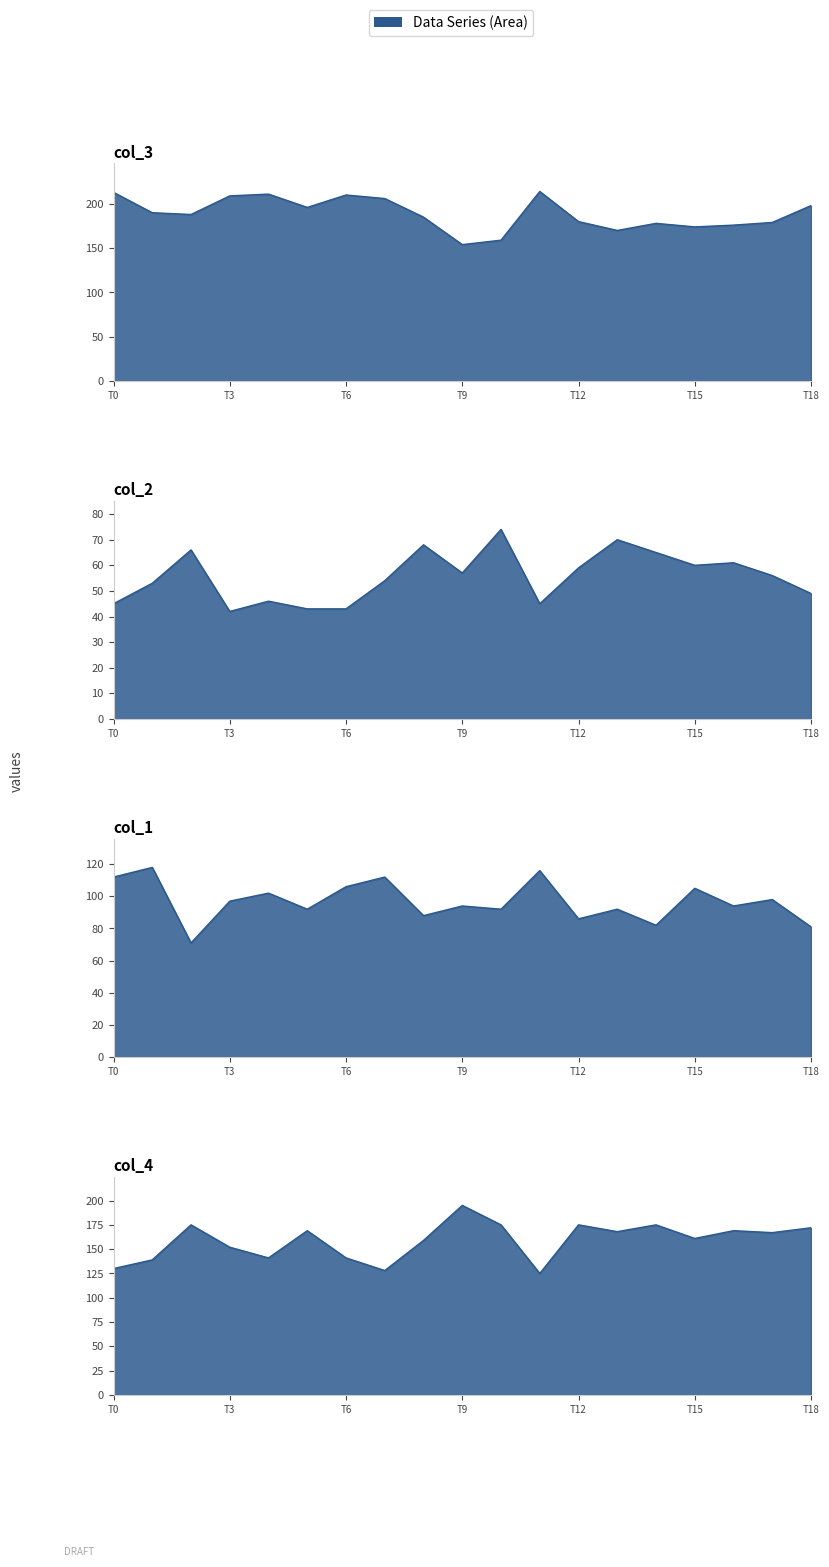

Rank the series by their maximum value, from lowest to highest.

col_2, col_1, col_4, col_3